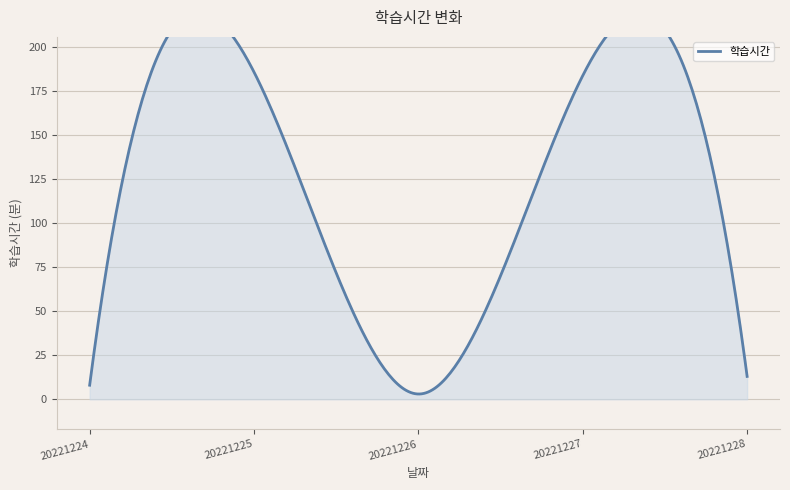

How many points are higher than both their immediate neighbors (excluding endpoints)?

2